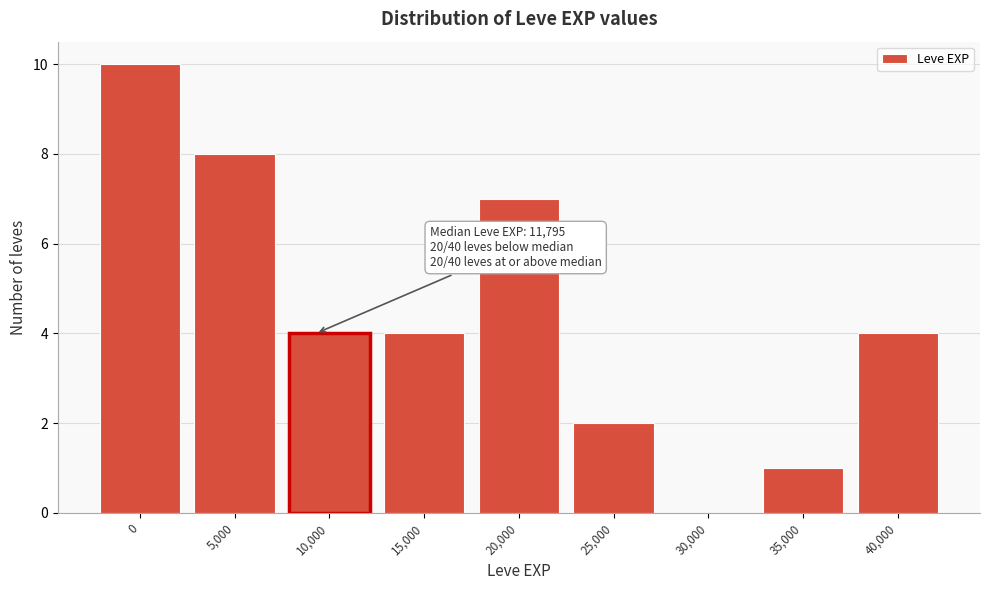

Reading right to left, list all the values displayed in this chart.

40,000=4	35,000=1	30,000=0	25,000=2	20,000=7	15,000=4	10,000=4	5,000=8	0=10